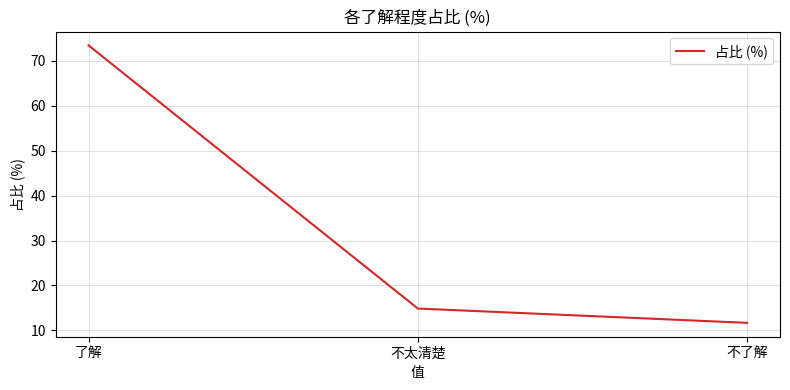

What is the smallest value displayed?

11.7